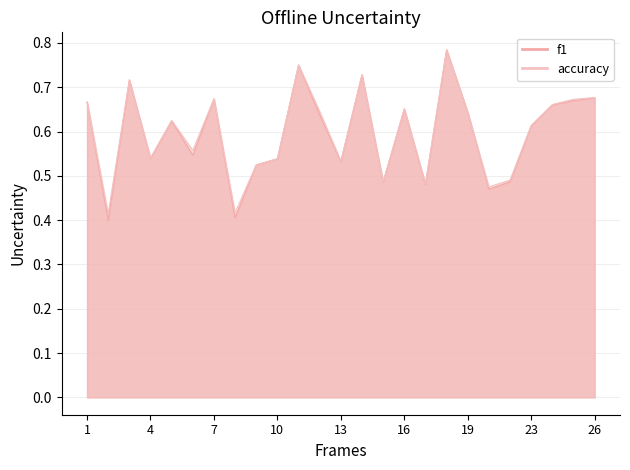

In accuracy, how many points are lower than both neighbors (excluding endpoints)?

8